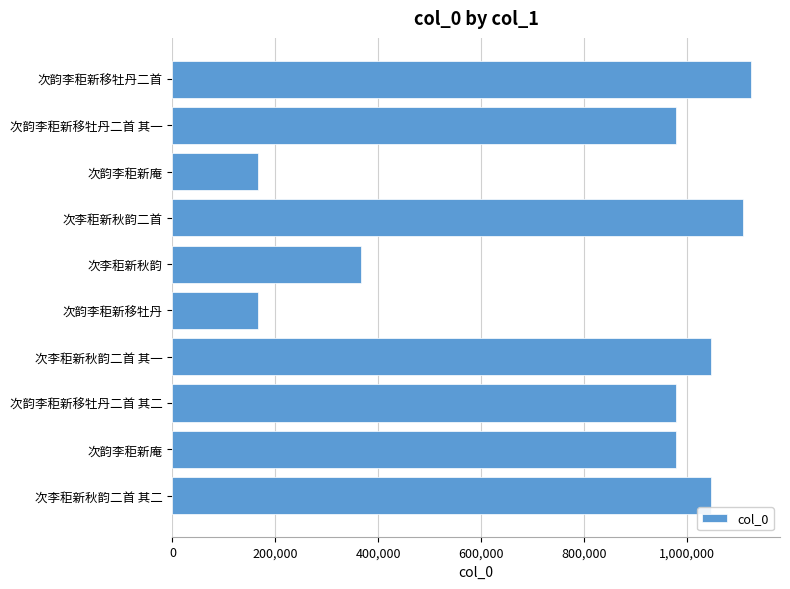

What is the difference between the maximum and minimum values?

959298